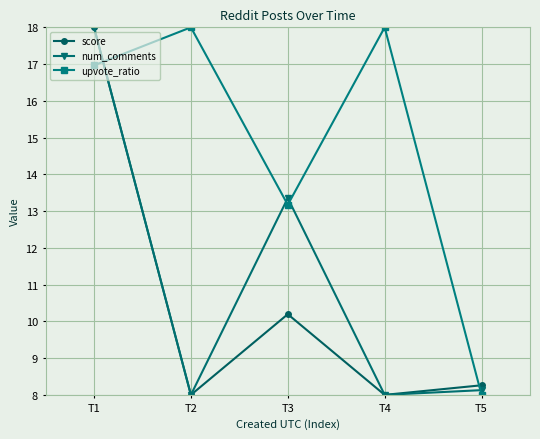

Reading left to right, transcribe all the data shown in this chart.

score: T1=18.0	T2=8.0	T3=10.2	T4=8.0	T5=8.3
num_comments: T1=18.0	T2=8.0	T3=13.4	T4=8.0	T5=8.1
upvote_ratio: T1=17.0	T2=18.0	T3=13.2	T4=18.0	T5=8.0